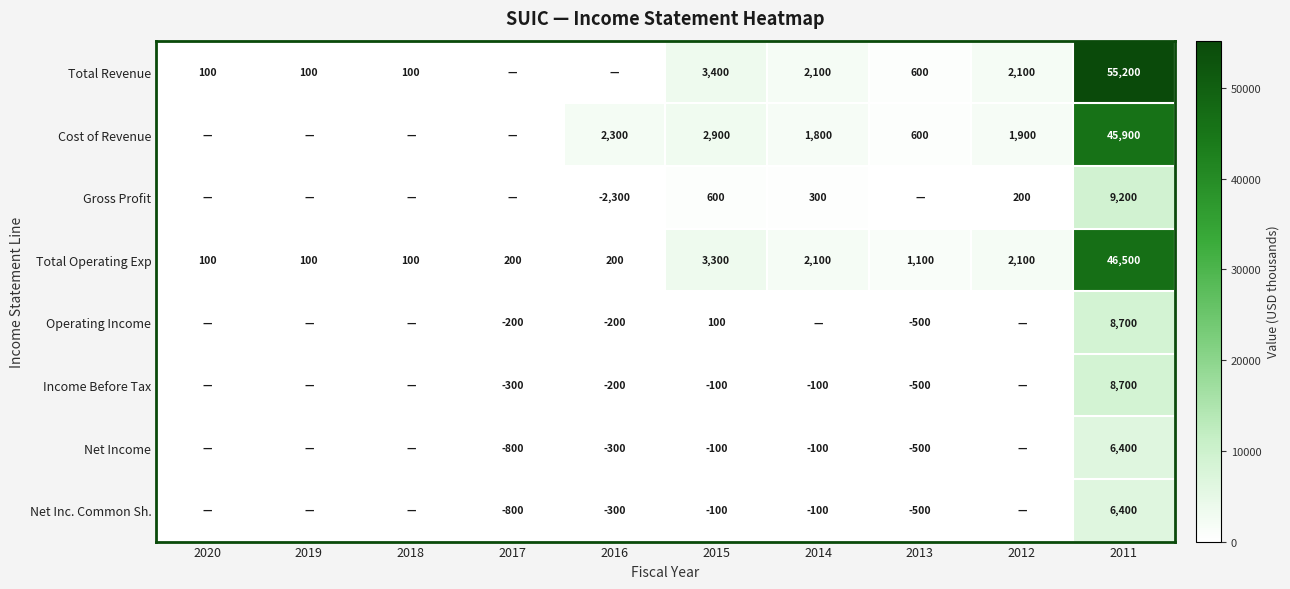

The value of Total Revenue at 2018 is 100. True or false?

True